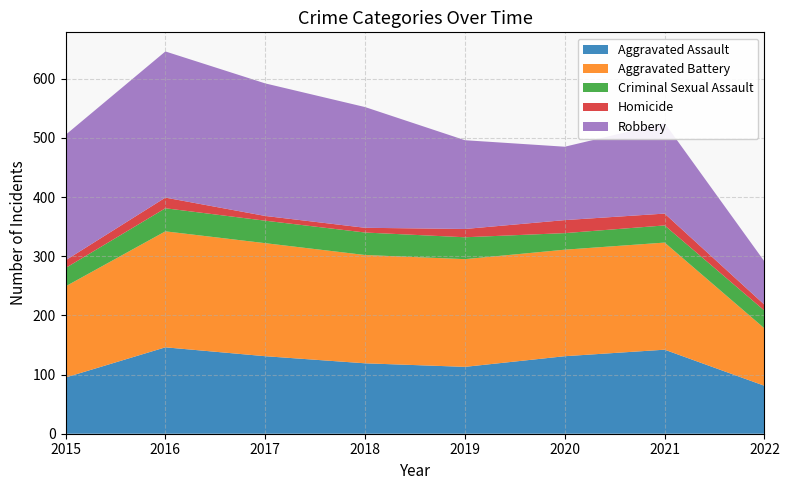

Reading right to left, extract all data points from this chart.

Aggravated Assault: 2022=81	2021=142	2020=131	2019=113	2018=119	2017=131	2016=146	2015=95
Aggravated Battery: 2022=97	2021=181	2020=180	2019=182	2018=183	2017=191	2016=196	2015=154
Criminal Sexual Assault: 2022=30	2021=29	2020=28	2019=37	2018=38	2017=38	2016=39	2015=31
Homicide: 2022=10	2021=20	2020=22	2019=14	2018=8	2017=8	2016=18	2015=13
Robbery: 2022=73	2021=153	2020=124	2019=150	2018=204	2017=224	2016=247	2015=212